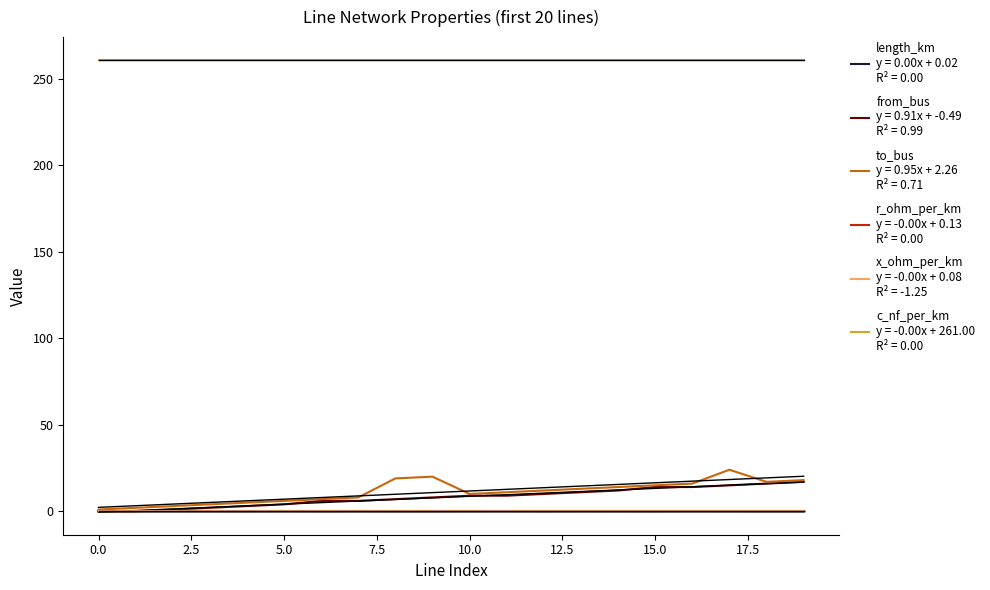

Which series has the largest range (max minus min)?

to_bus